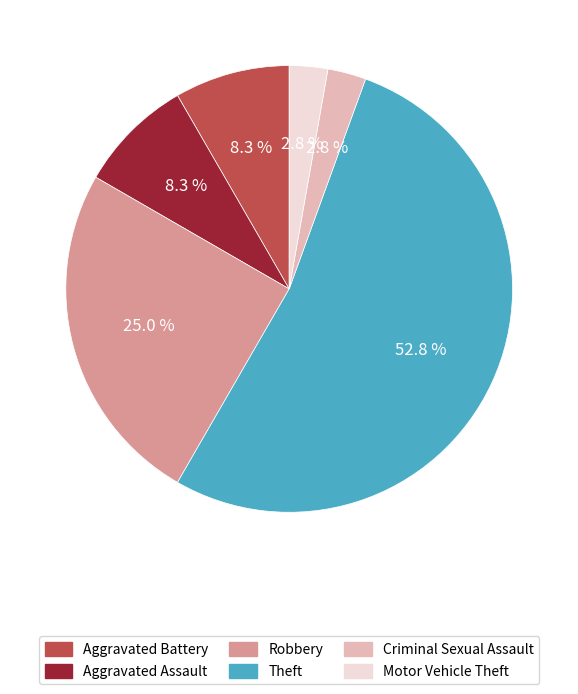

To the nearest percent, what is the difference between the Robbery and Theft slice percentages?

28%